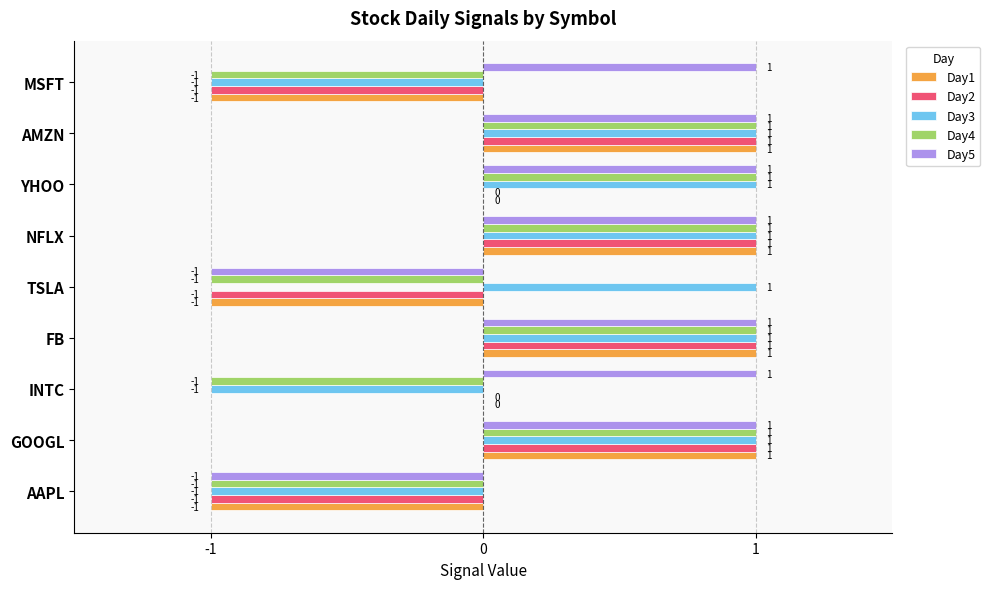

What are all the series names shown in the legend?

Day1, Day2, Day3, Day4, Day5